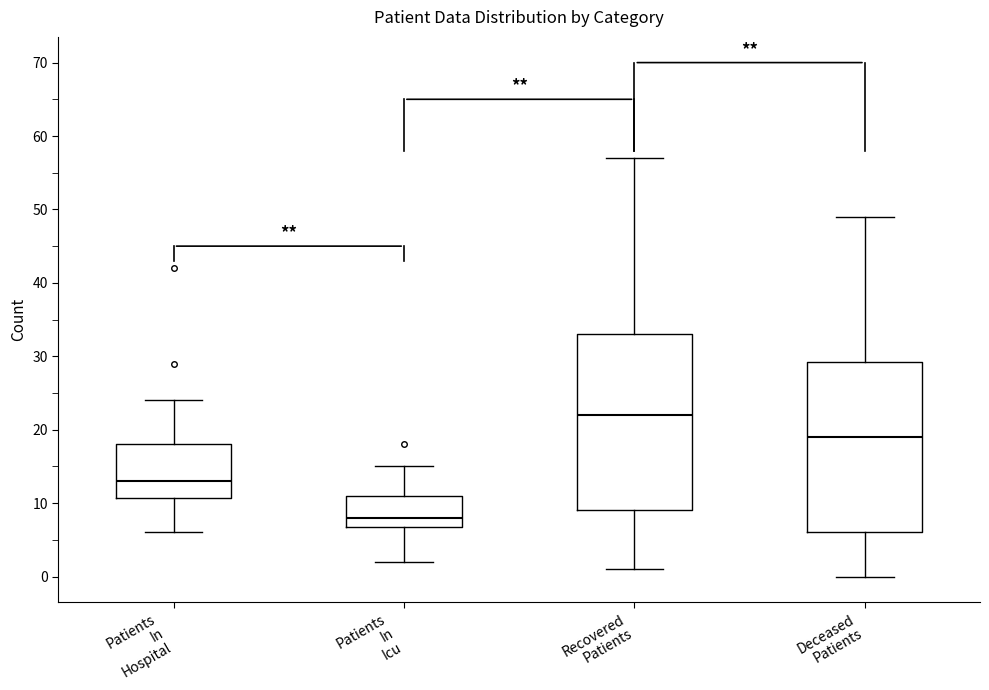

Where does the upper whisker of the box for Recovered Patients end on the y-axis? The values are not printed on the chart, so give them approximately, as read against the axis.

57